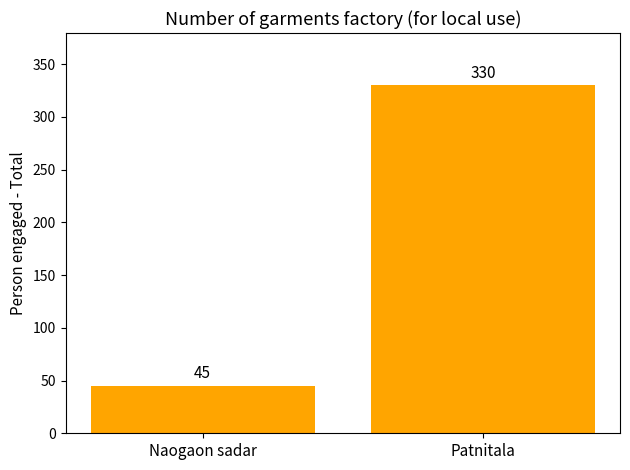

What is the value of the 1st bar from the left?

45